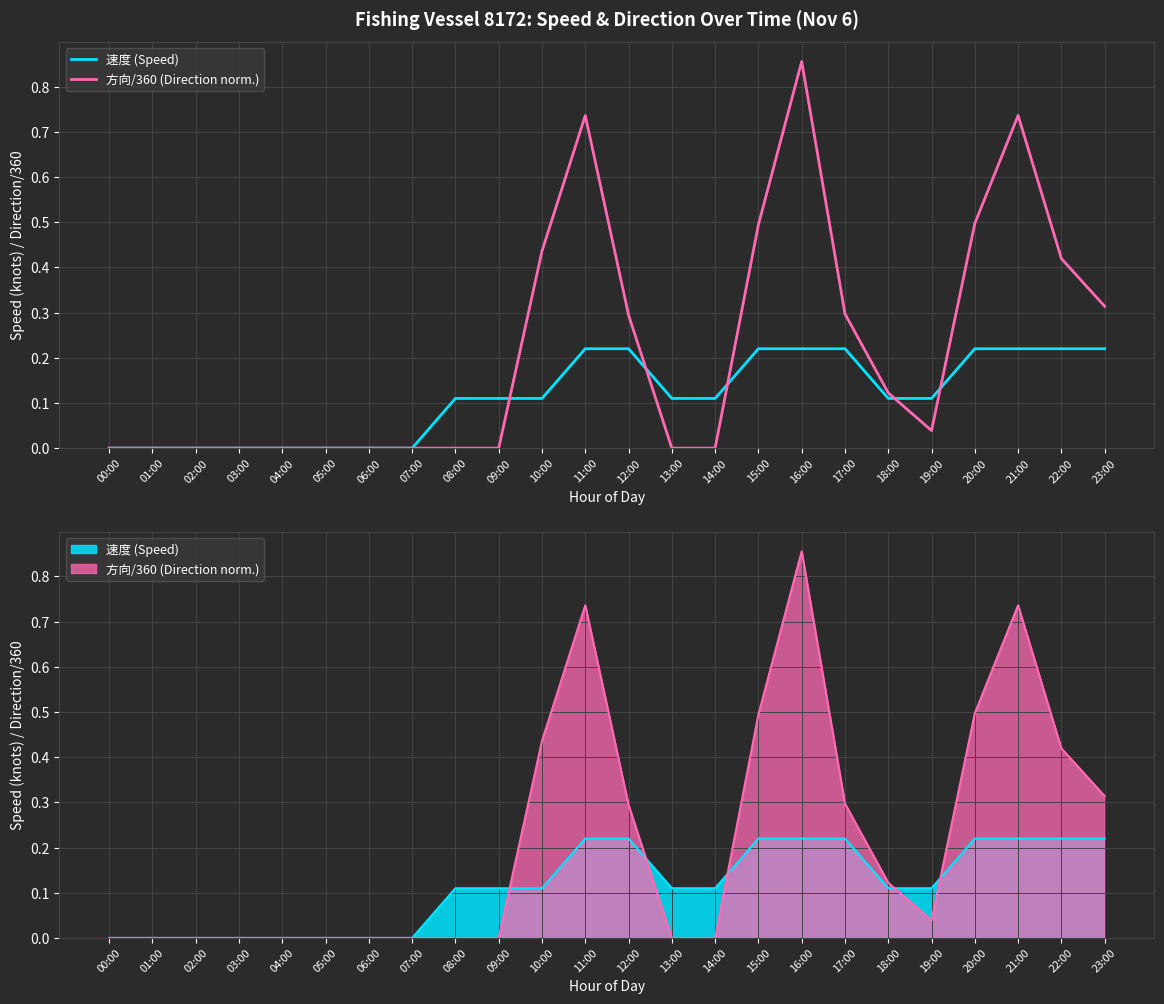

What is the label of the 10th point from the left?

09:00